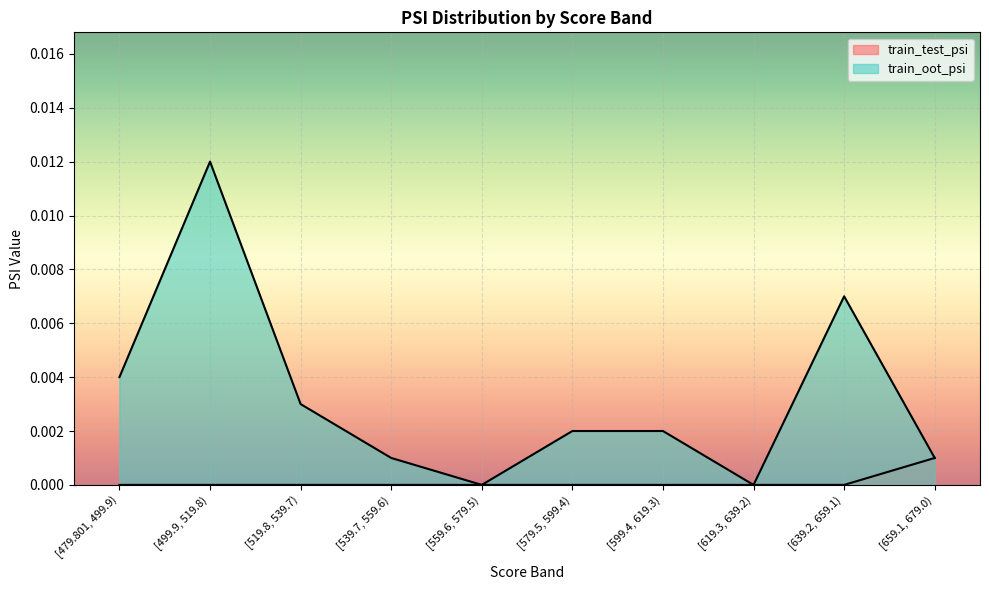

Which category has the lowest value across all series?

[479.801, 499.9)